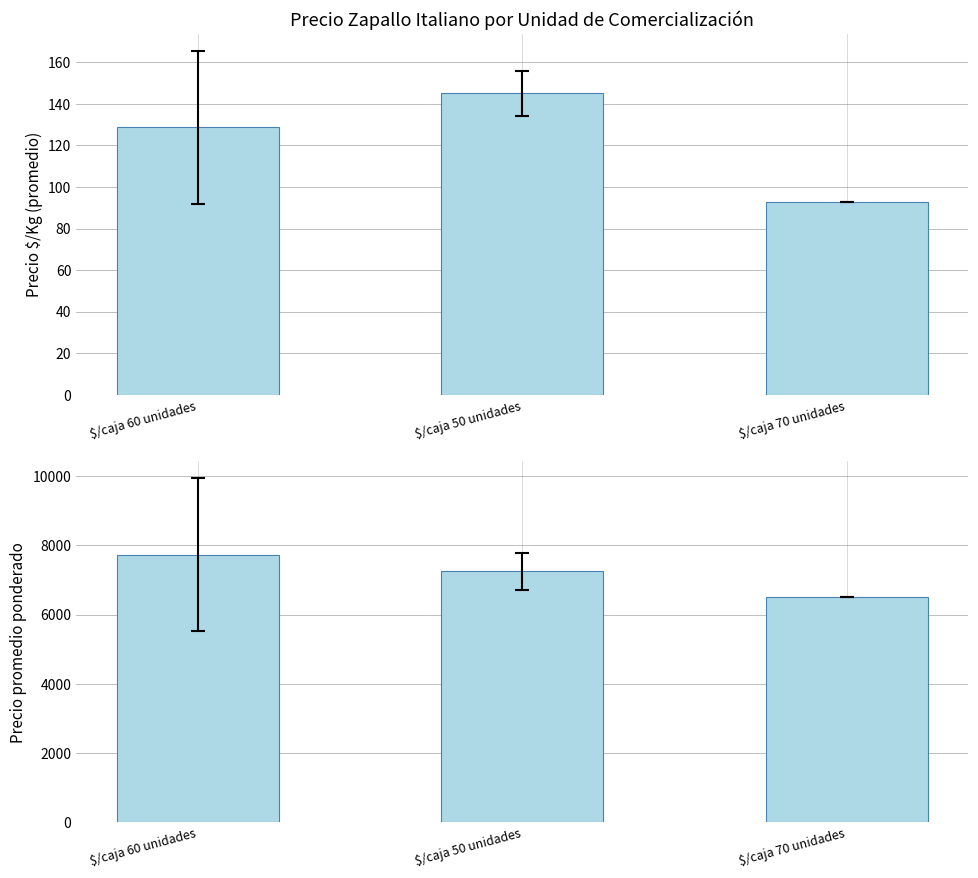

Which series has the widest spread of values?

Precio promedio ponderado